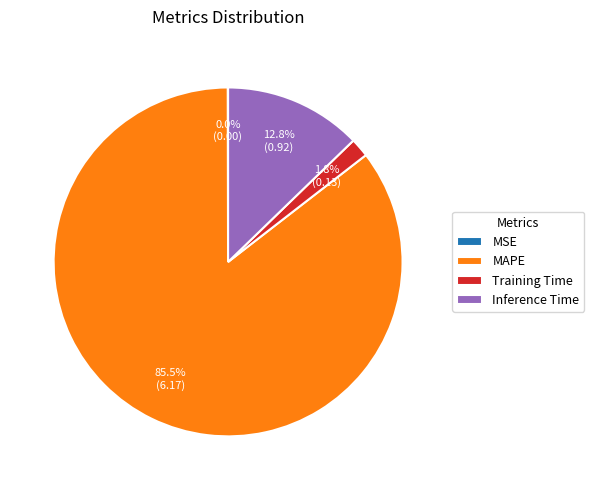

Which category has the biggest portion of the pie?

MAPE